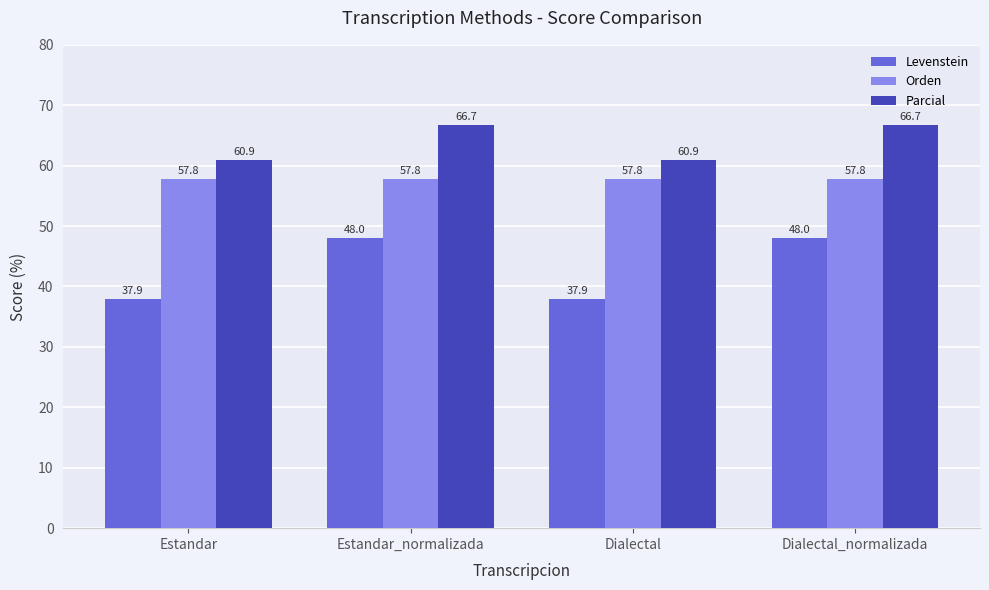

Reading left to right, what are all the values shown in this chart?

Levenstein: Estandar=37.9	Estandar_normalizada=48.0	Dialectal=37.9	Dialectal_normalizada=48.0
Orden: Estandar=57.8	Estandar_normalizada=57.8	Dialectal=57.8	Dialectal_normalizada=57.8
Parcial: Estandar=60.9	Estandar_normalizada=66.7	Dialectal=60.9	Dialectal_normalizada=66.7